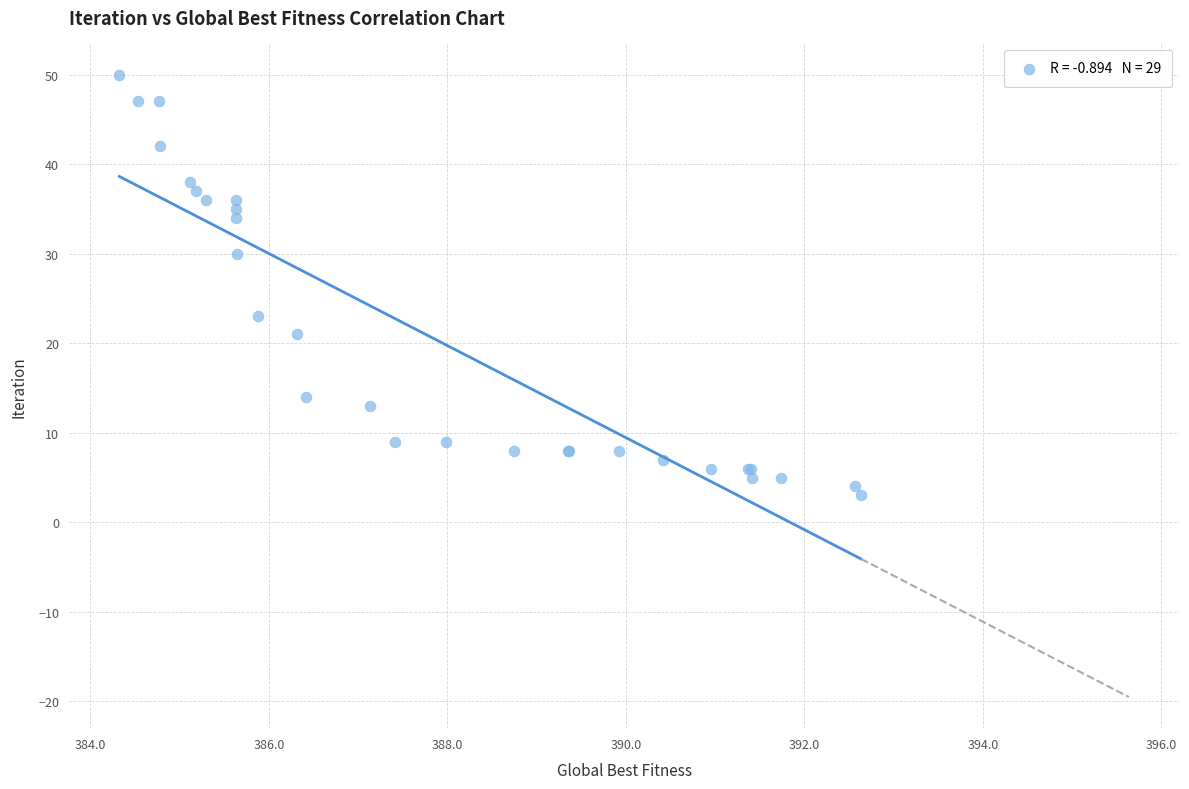

What Y value in the scatter plot is closest to 26?

23